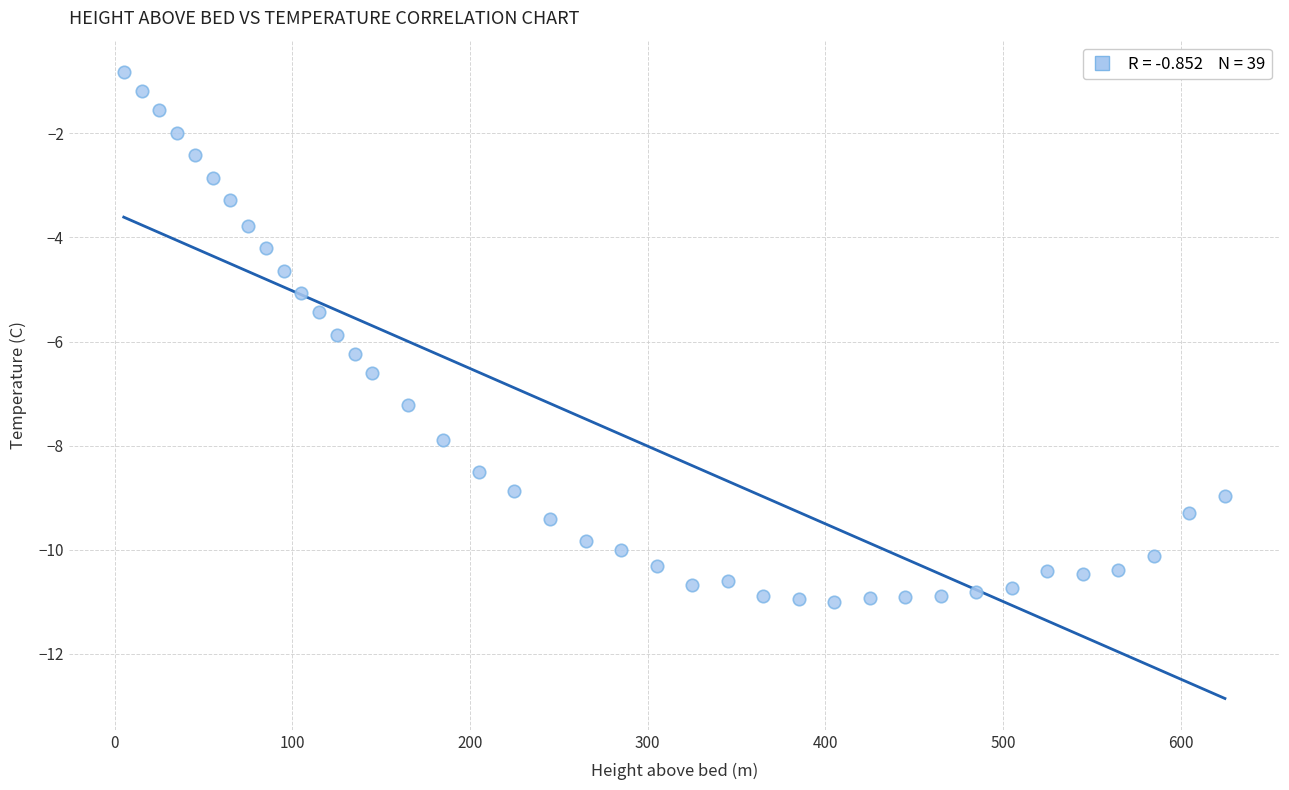

What is the range of Y values (max minus min)?

10.2